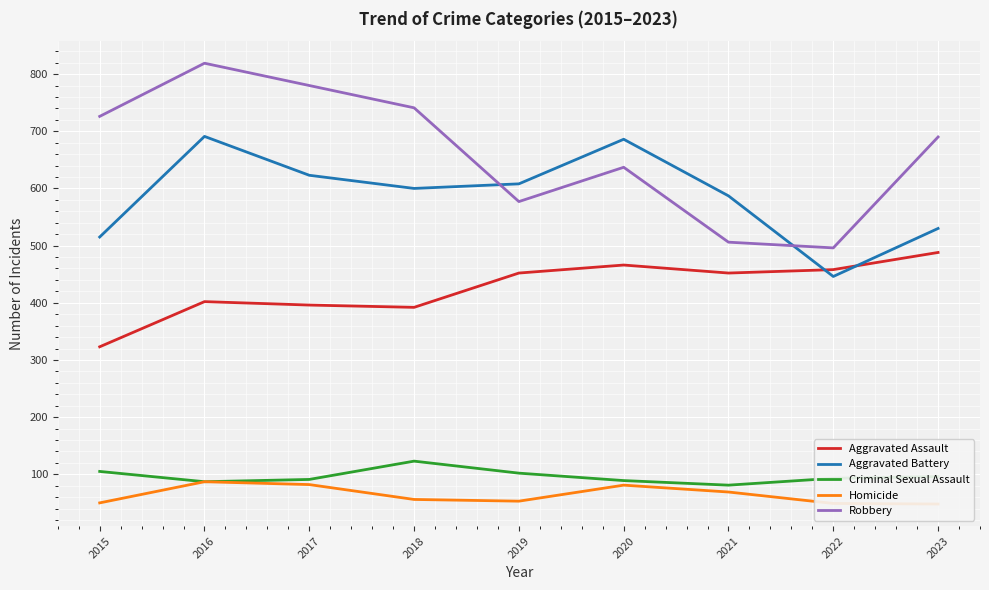

The Homicide series shows 49 at 2022. True or false?

True